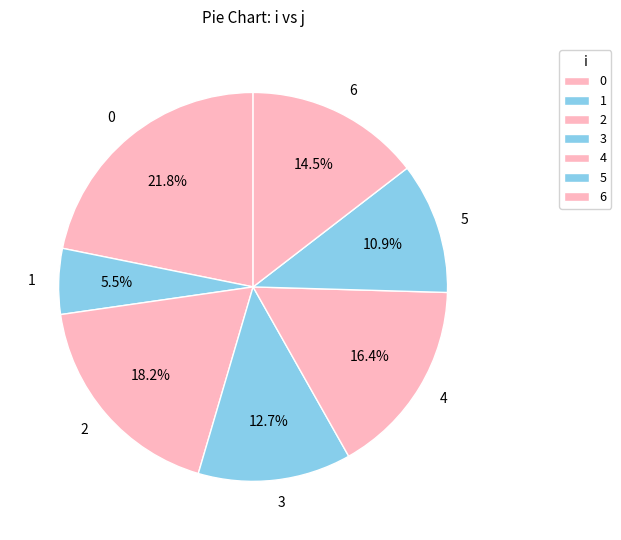

What is the ratio of the value at 3 to the value at 4?

0.8